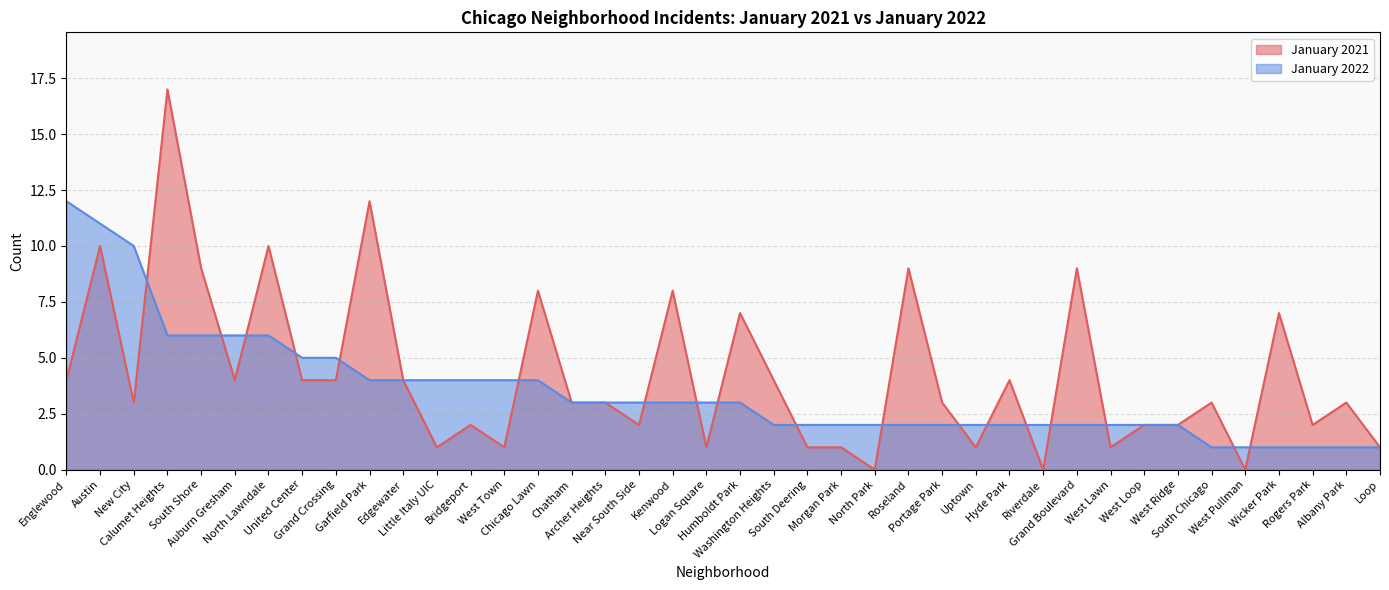

What is the sum of the January 2022 values at Archer Heights and West Lawn?

5